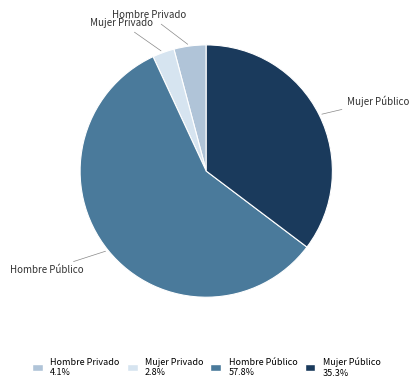

How many segments does this pie chart have?

4